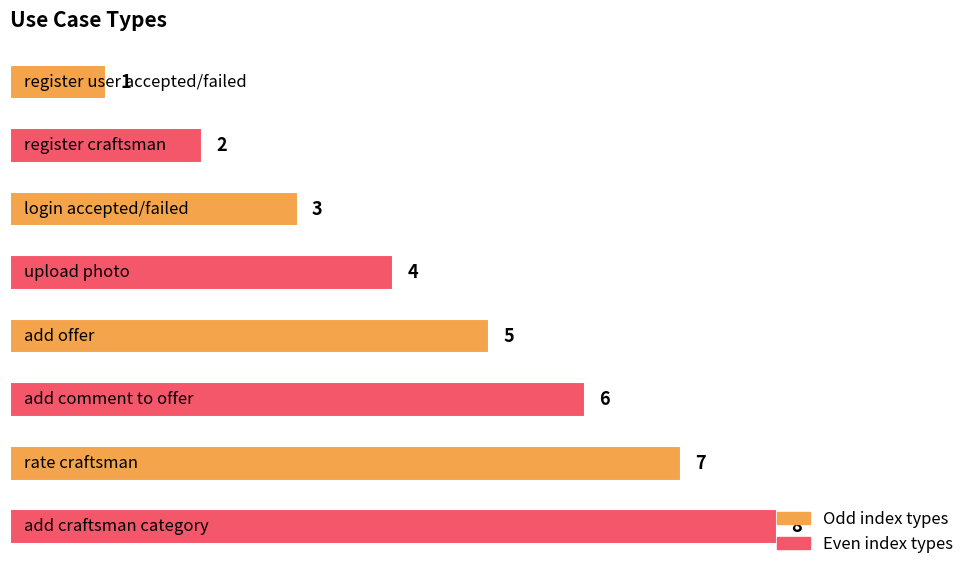

What is the maximum value shown in the chart?

8